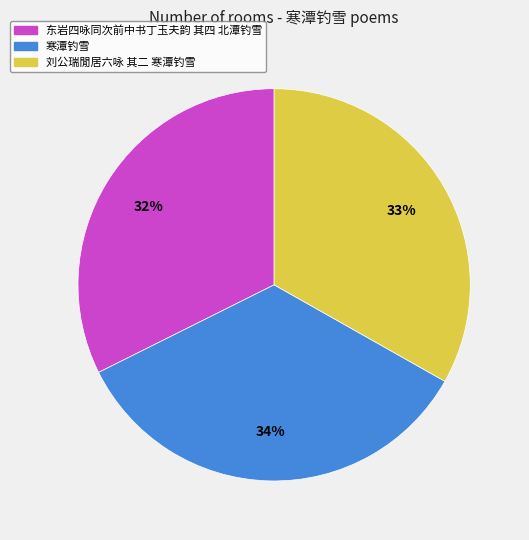

To the nearest percent, what portion does 东岩四咏同次前中书丁玉夫韵 其四 北潭钓雪 represent?

32%